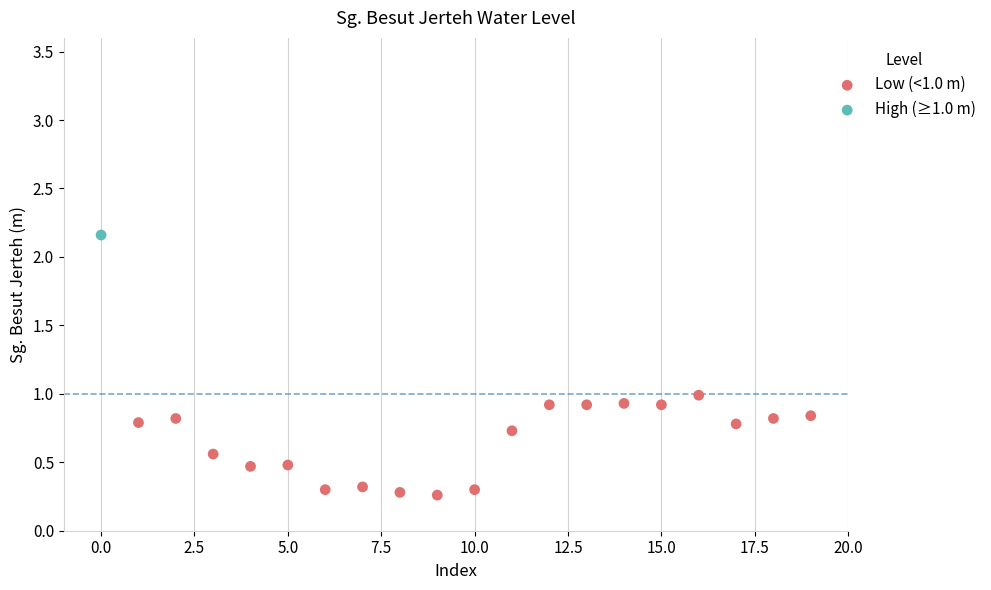

What are all the series names shown in the legend?

Low (<1.0 m), High (≥1.0 m)